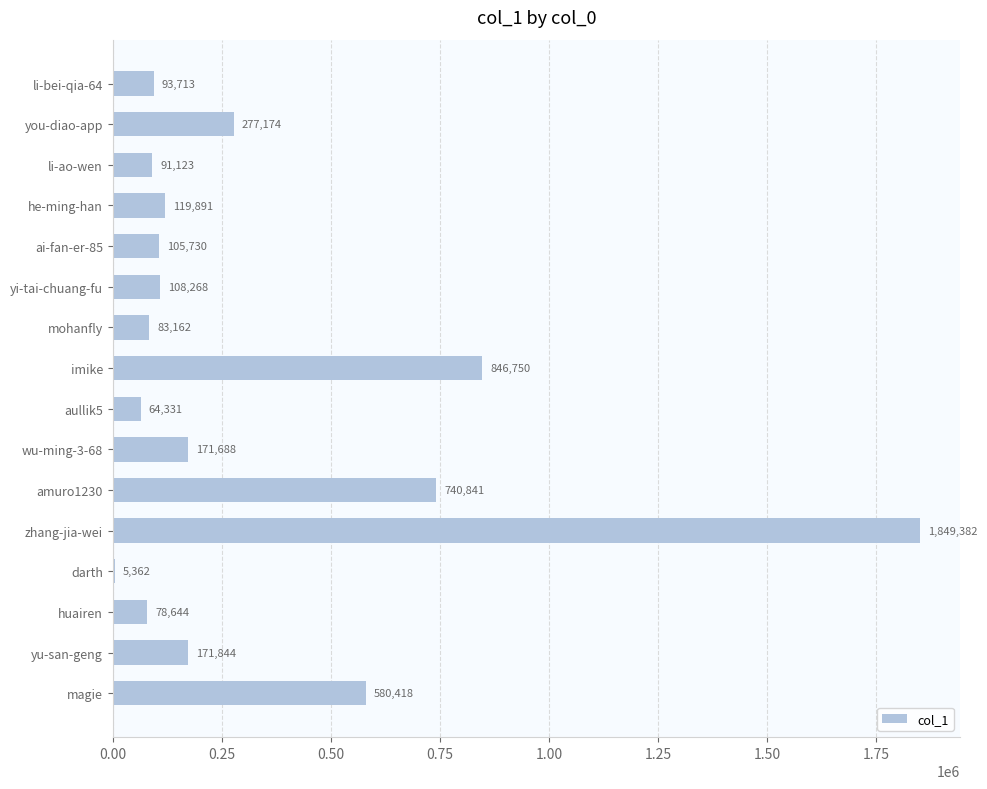

What is the greatest value displayed?

1849382